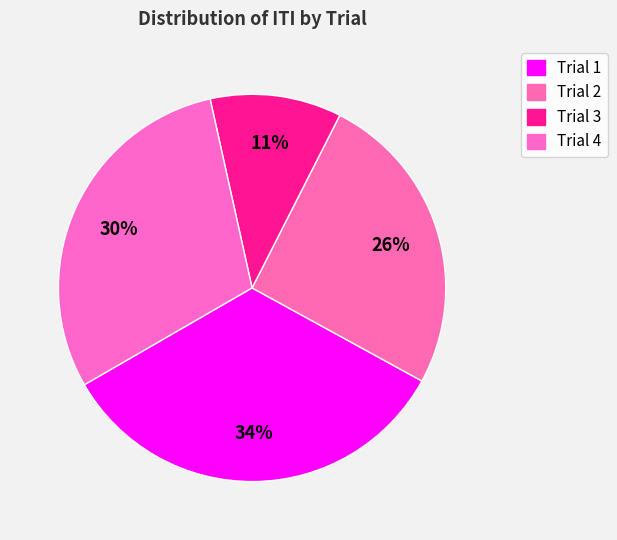

Is there a majority slice in this chart?

No